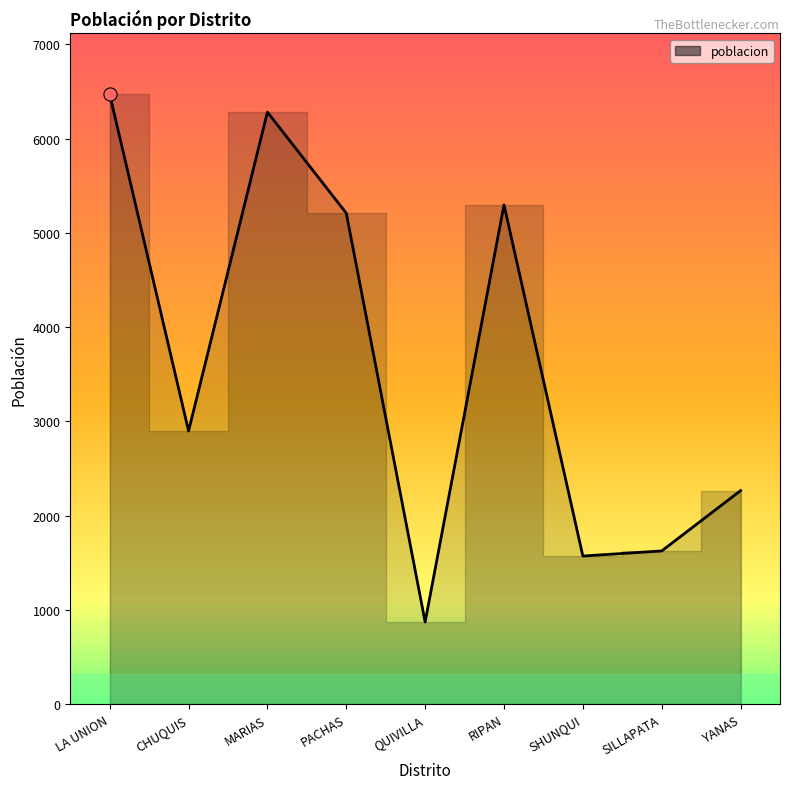

What is the change in value from MARIAS to RIPAN?

-984